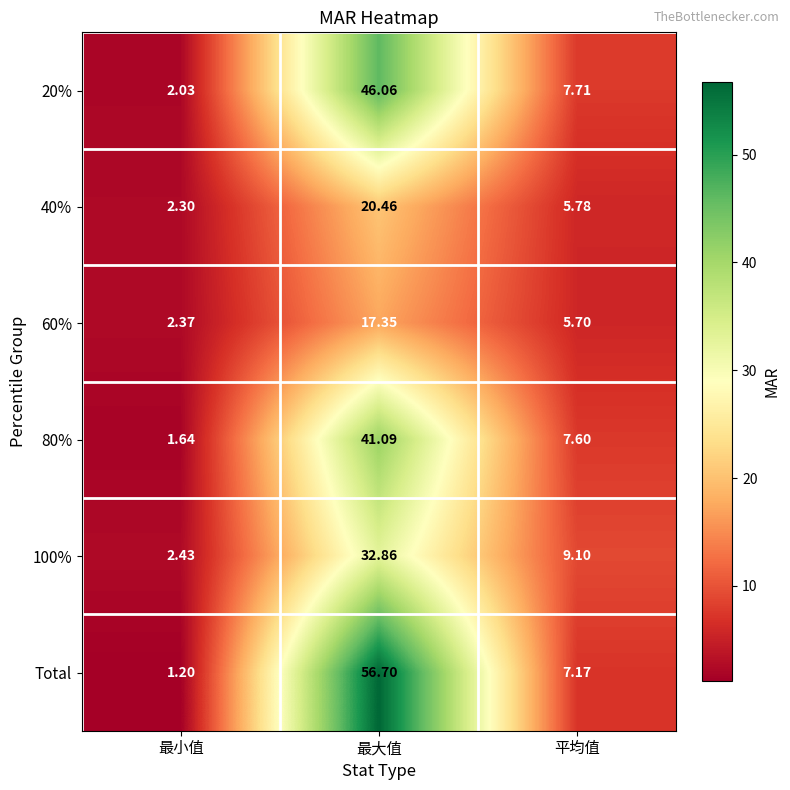

Which series changed the most between 最小值 and 最大值?

Total